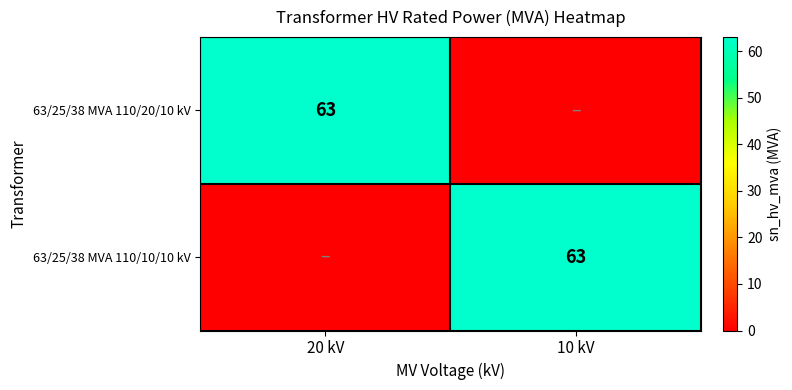

The 63/25/38 MVA 110/20/10 kV series shows 86 at 20 kV. True or false?

False